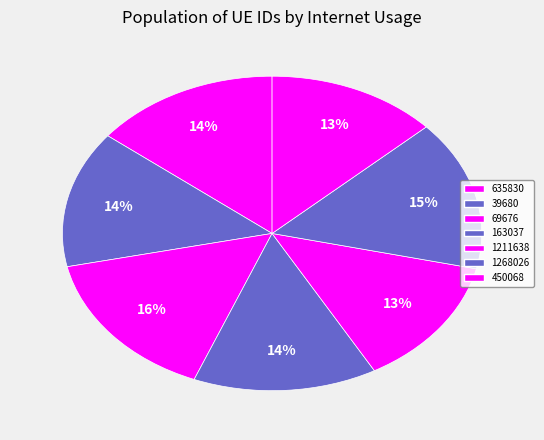

How many segments does this pie chart have?

7